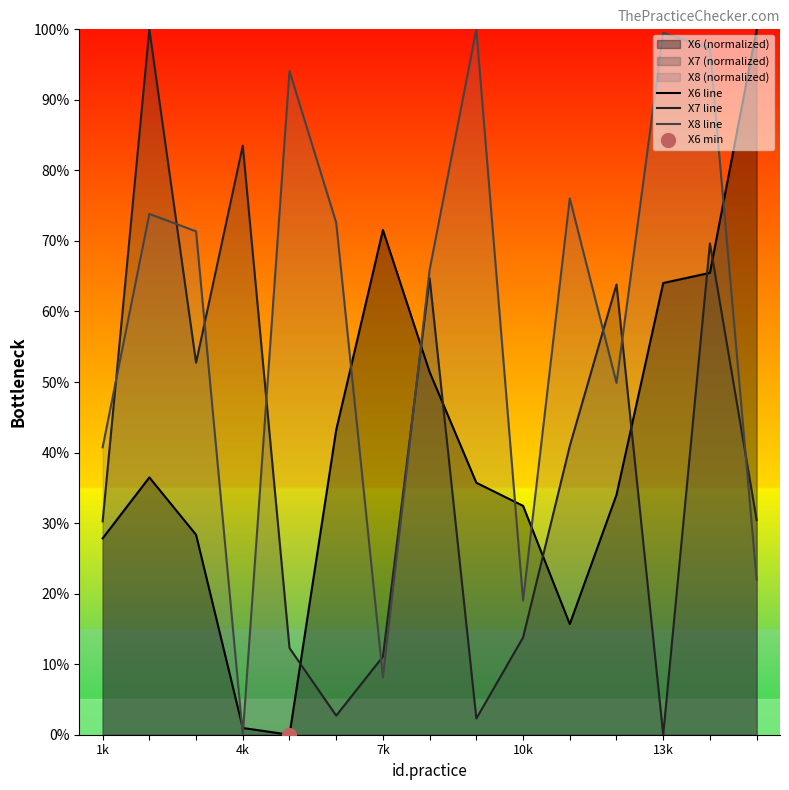

What are all the series names shown in the legend?

X6 line, X7 line, X8 line